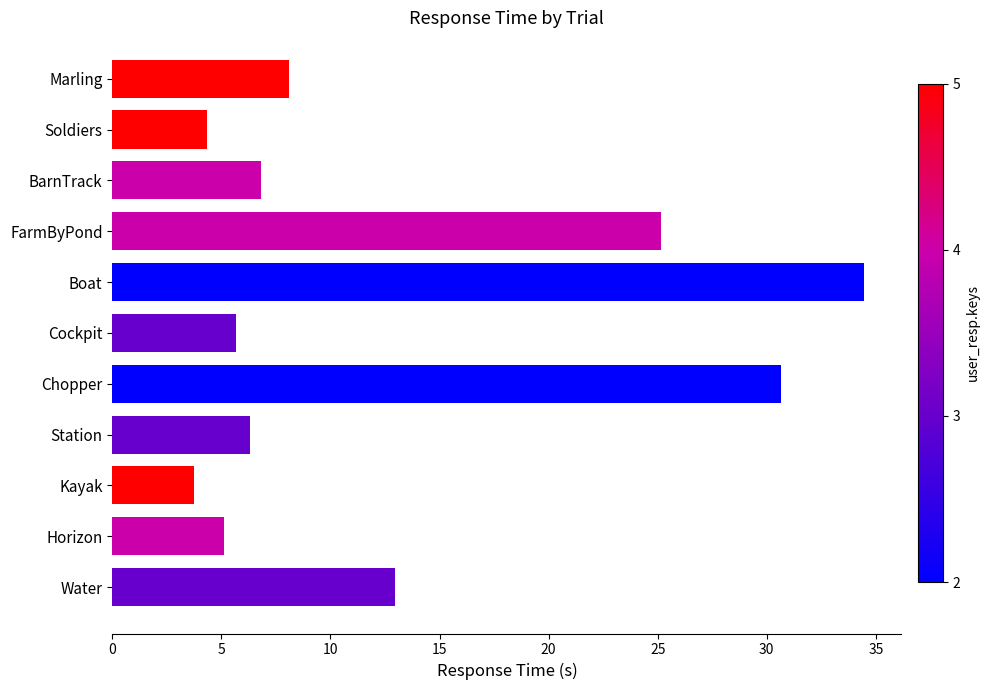

What is the sum of all values?

143.3